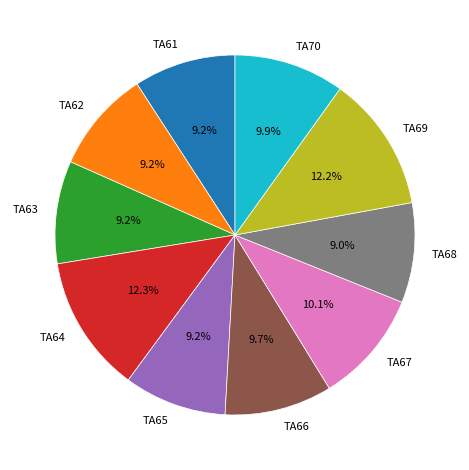

Approximately how many times larger is the value at TA63 compared to TA61?

1.0